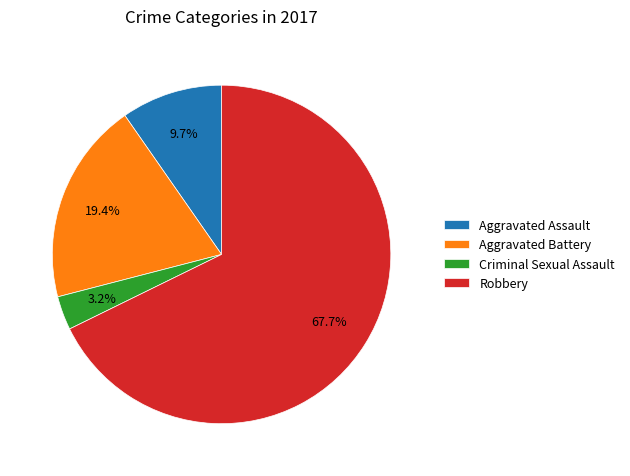

The Aggravated Battery slice represents 19% of the pie. True or false?

True